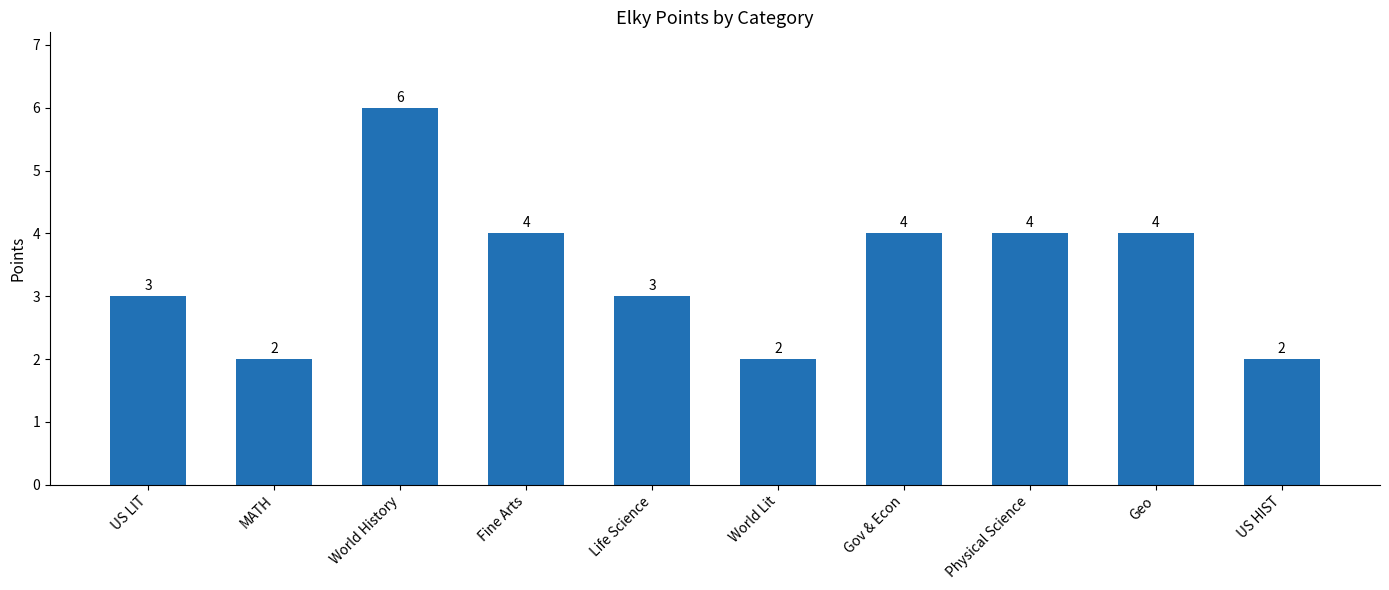

What is the sum of all values?

34